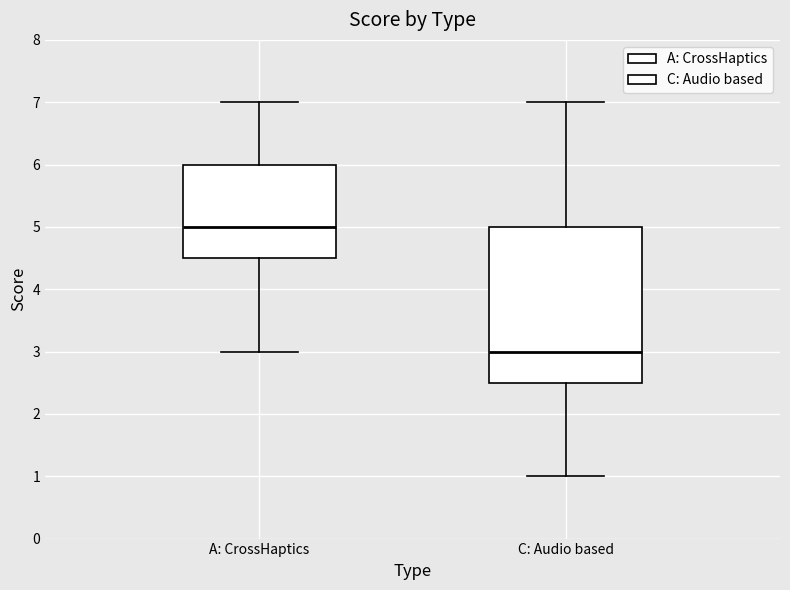

Reading left to right, read every box against the y-axis: the position of its median line, the range the box covers, and the ends of its whiskers. The values are not printed on the chart, so give them approximately, as read against the axis.

A: CrossHaptics: median 5.0, box 4.5 to 6.0, whiskers 3.0 to 7.0
C: Audio based: median 3.0, box 2.5 to 5.0, whiskers 1.0 to 7.0